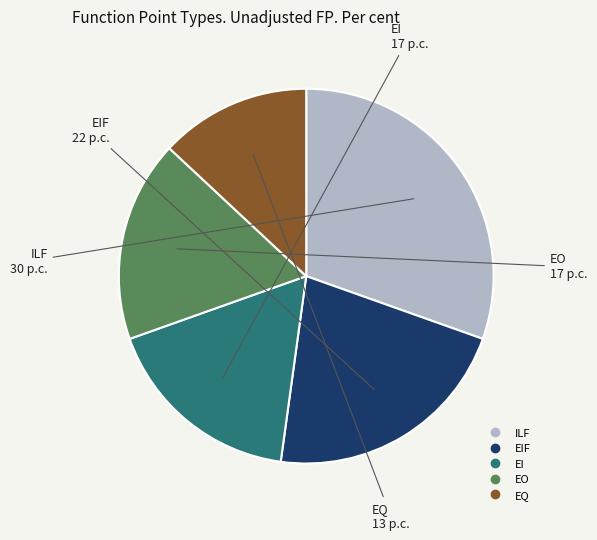

Is there a majority slice in this chart?

No